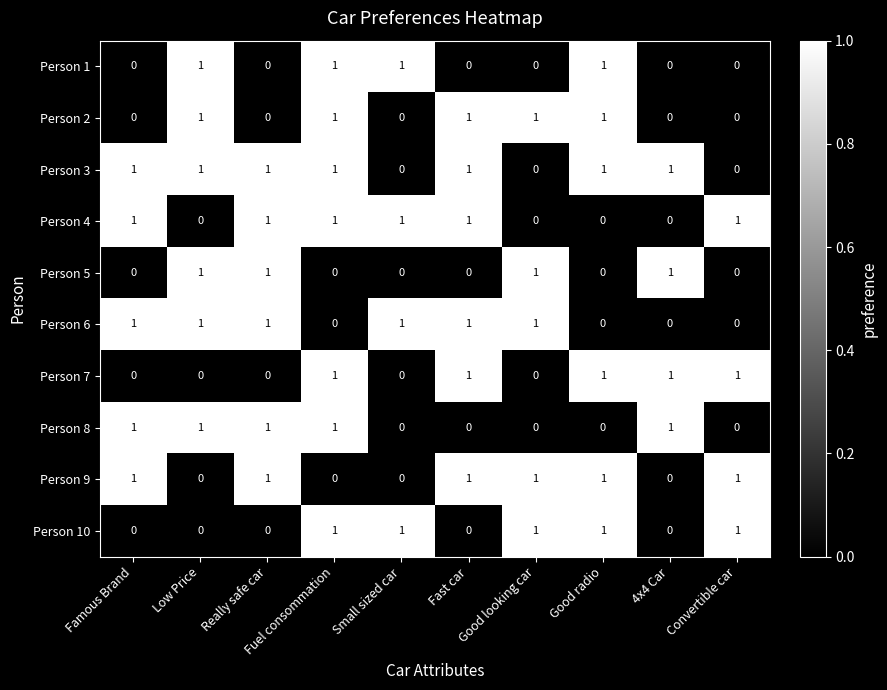

At how many categories does at least one series exceed 0?

10